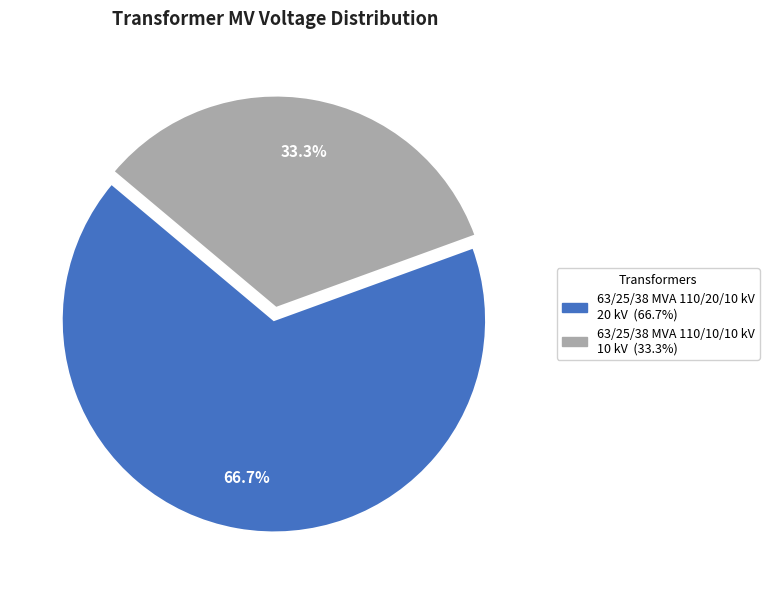

The 63/25/38 MVA 110/20/10 kV slice represents 75% of the pie. True or false?

False